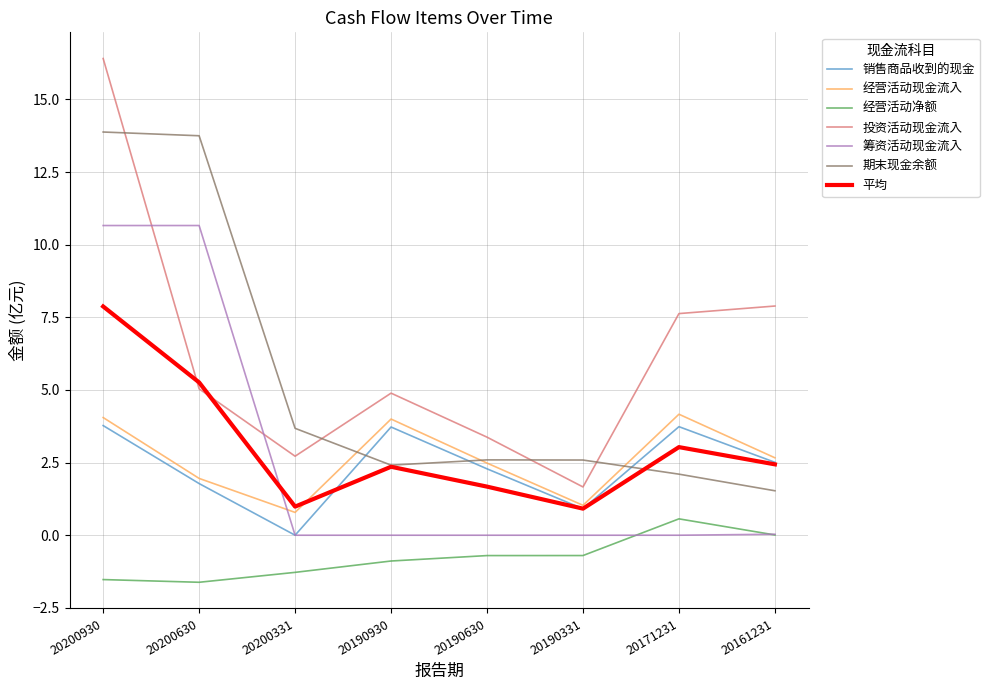

Read the 经营活动净额 value at 20190331.

-0.7